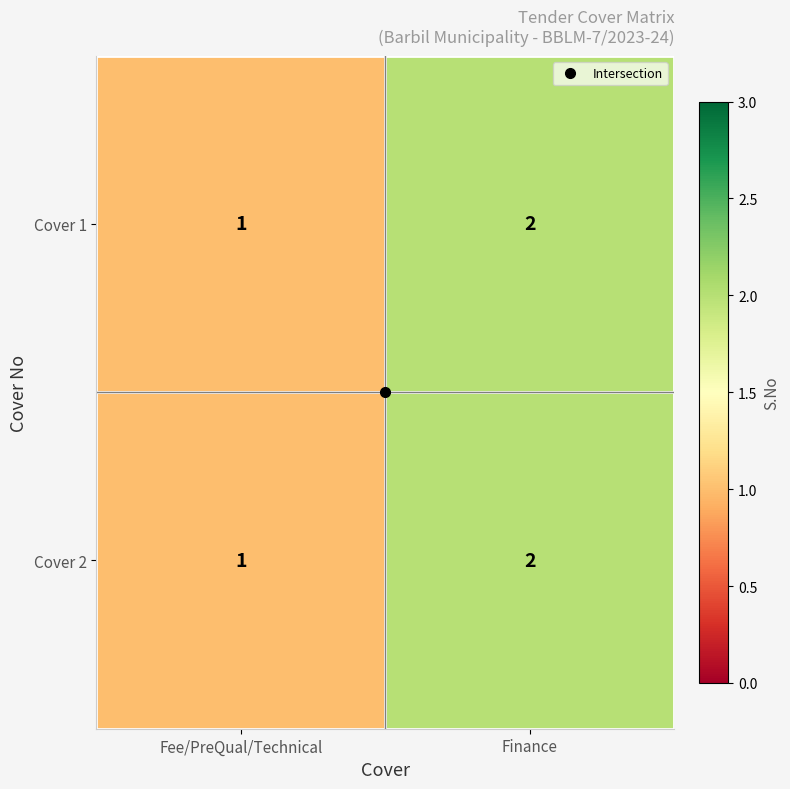

Is it true that Cover 2 equals 0 at Fee/PreQual/Technical?

False